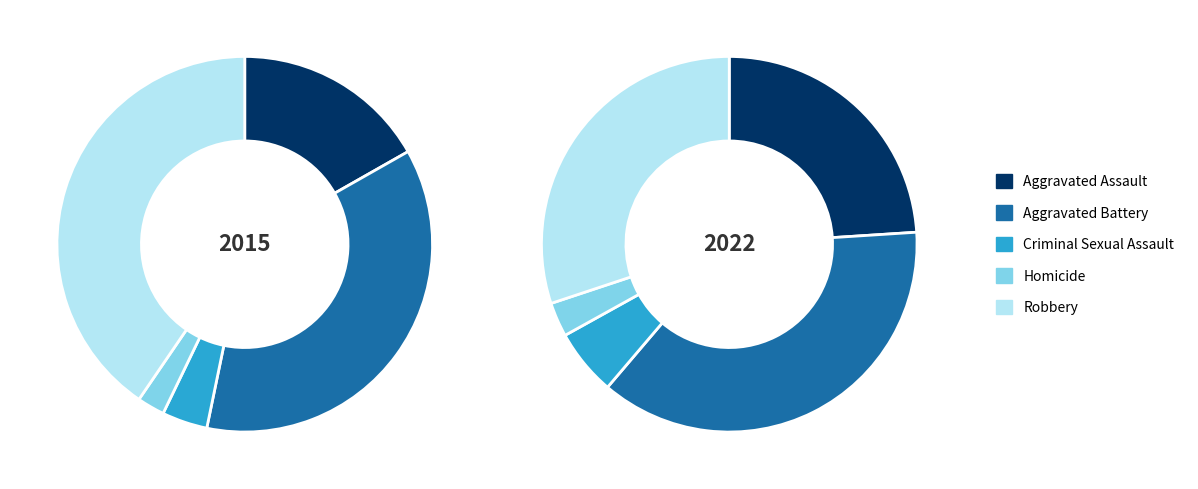

Which category has the biggest portion of the pie?

Robbery